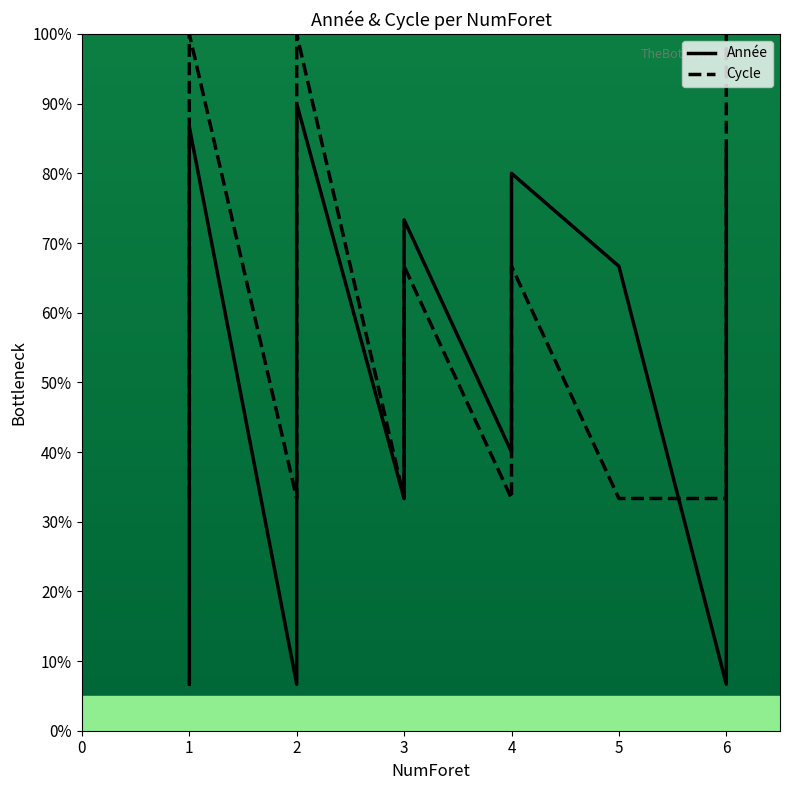

Reading left to right, what are all the values shown in this chart?

Année: 6.7	40.0	86.7	6.7	43.3	90.0	33.3	73.3	40.0	80.0	66.7	6.7	40.0	83.3
Cycle: 33.3	66.7	100.0	33.3	66.7	100.0	33.3	66.7	33.3	66.7	33.3	33.3	66.7	100.0